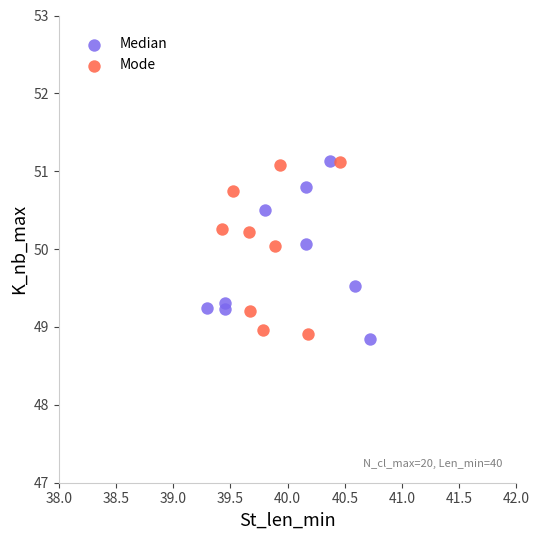

Which series reaches the minimum Y coordinate?

Median